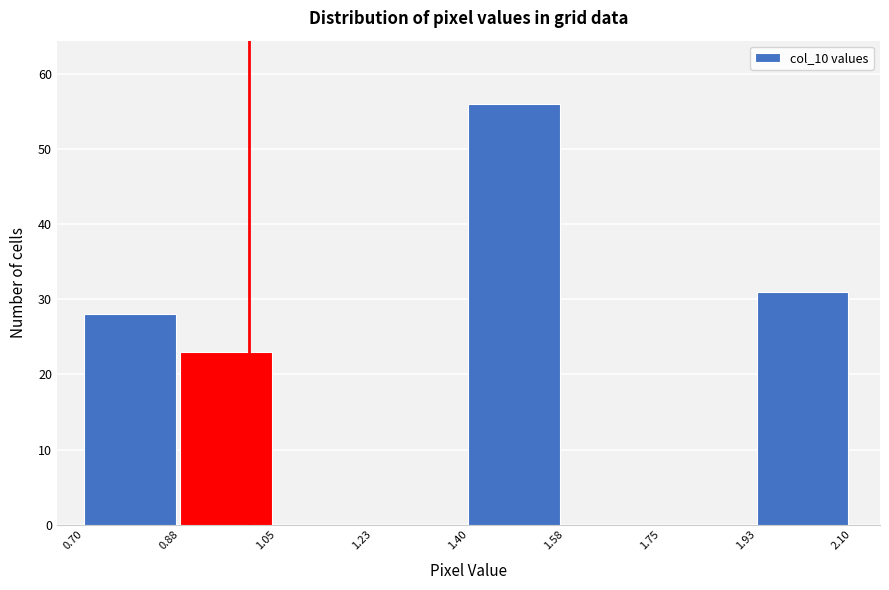

Which range on the x-axis has the tallest bar?

1.40 to 1.58